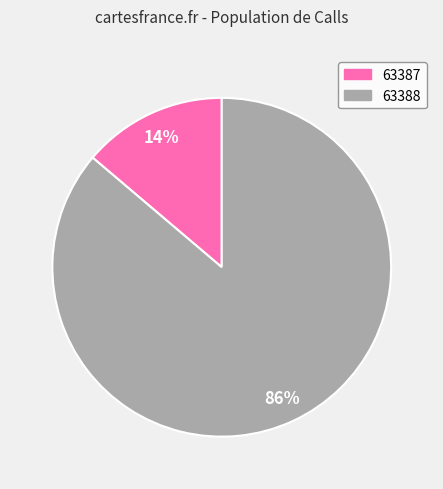

Which has a higher value, 63388 or 63387?

63388